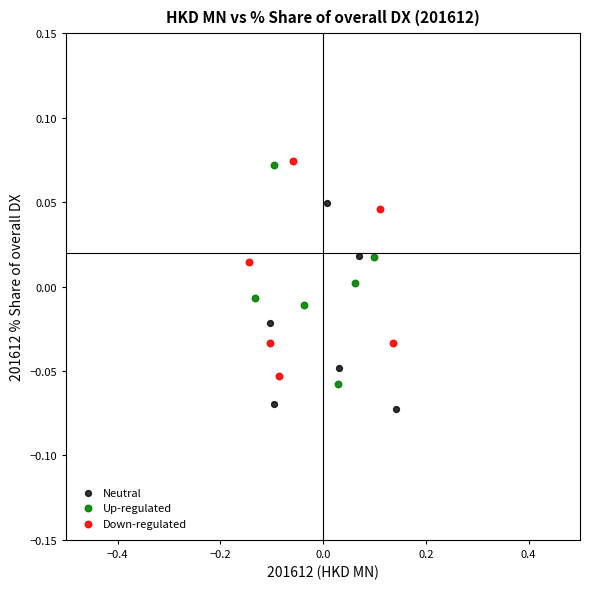

What are all the series names shown in the legend?

Neutral, Up-regulated, Down-regulated